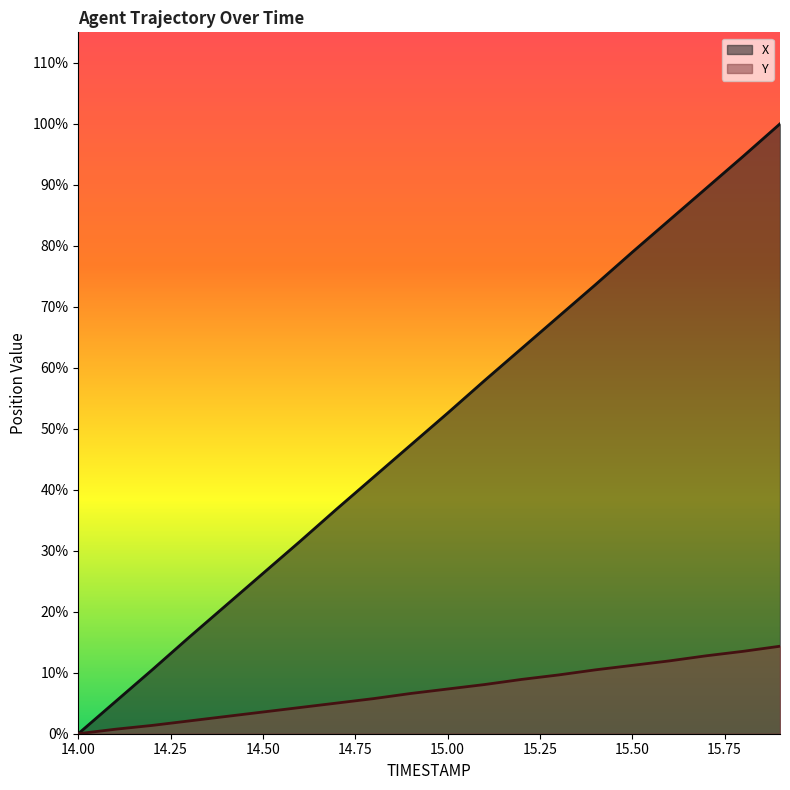

Does the chart display data point markers on the line(s)?

No